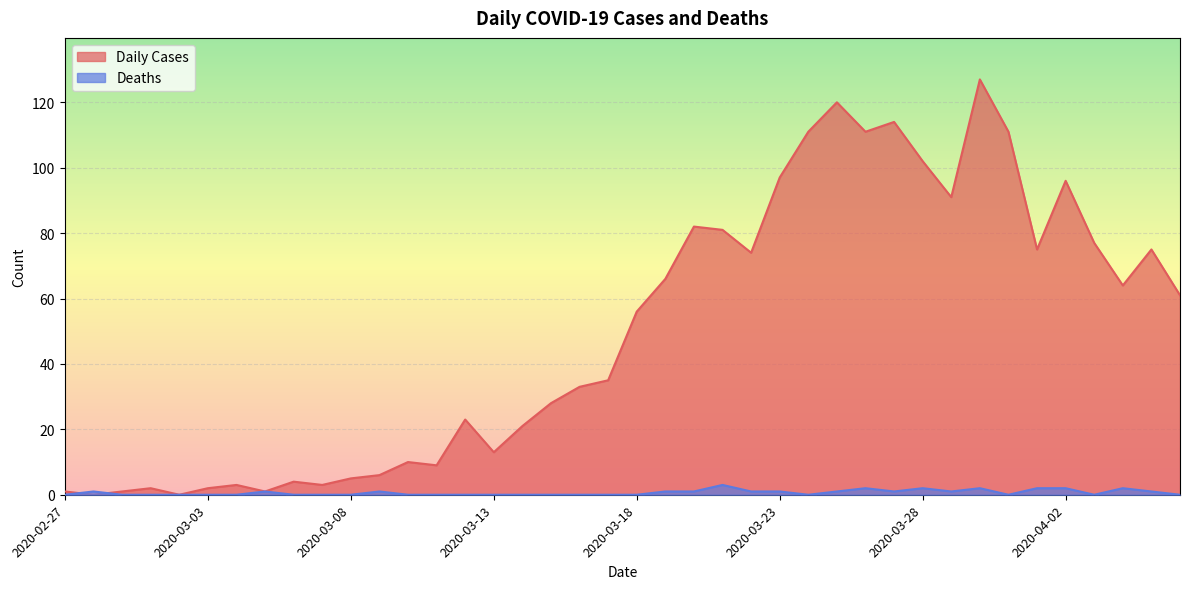

What is the average value of the Deaths series?

1